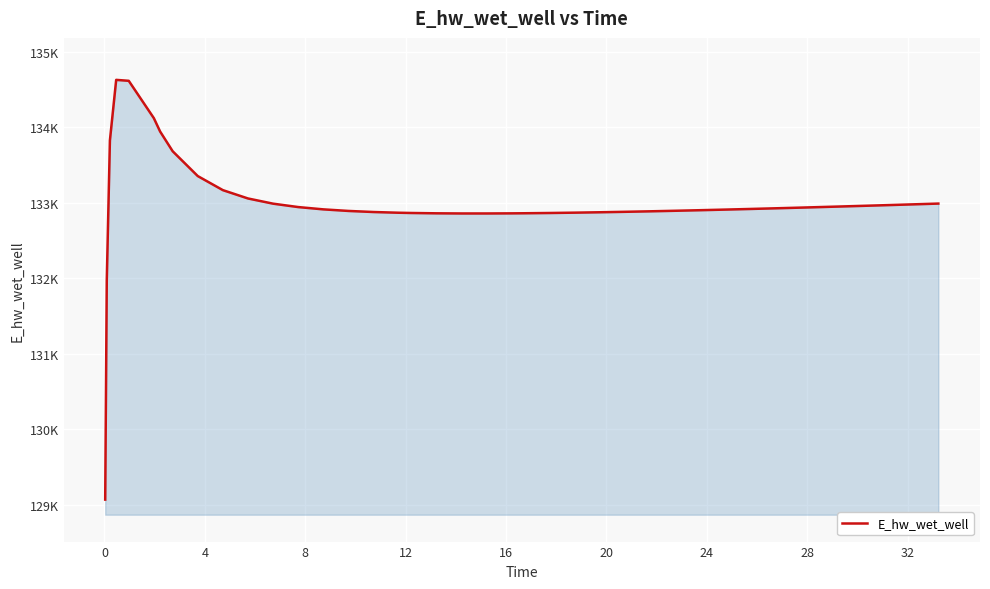

What is the average value?

132994.4